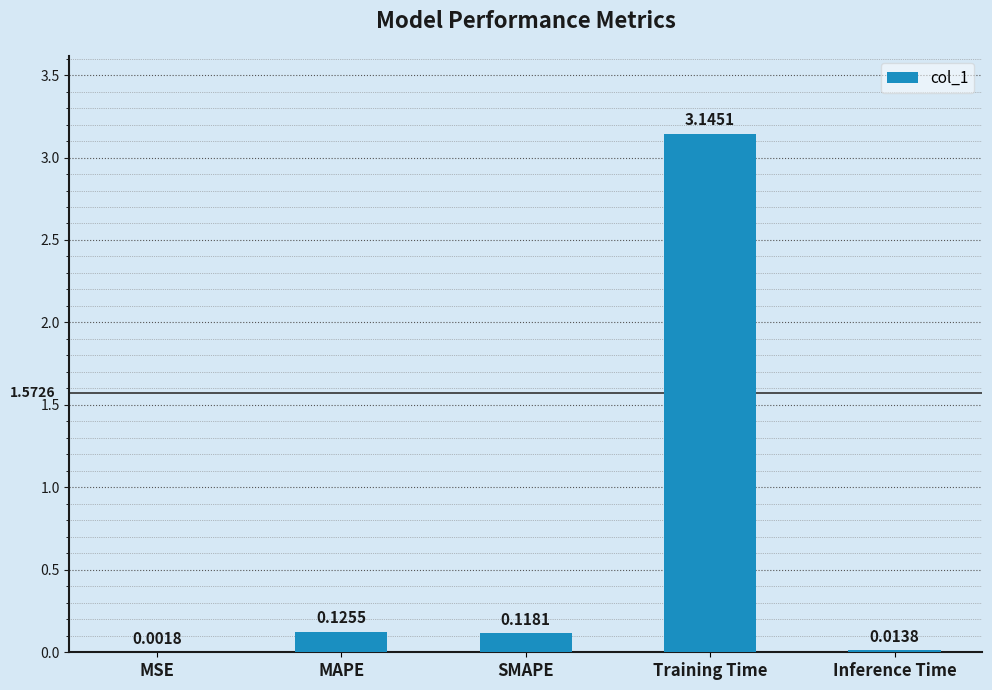

Between Inference Time and SMAPE, which is larger?

SMAPE